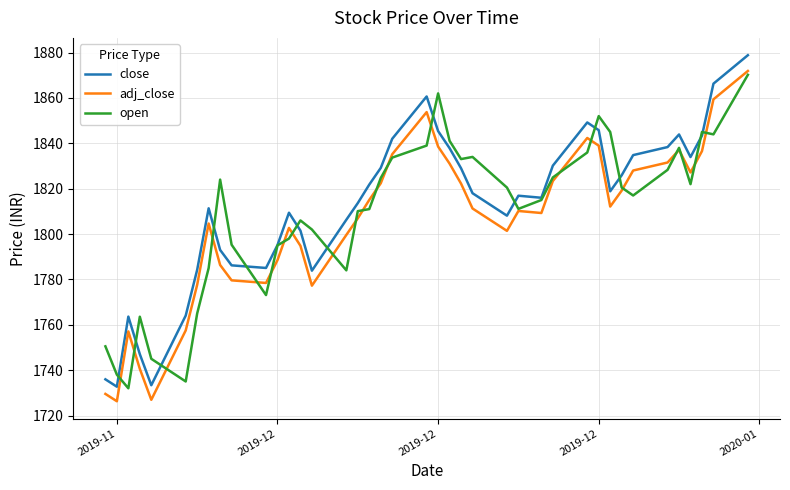

What is the maximum value for open?

1870.2